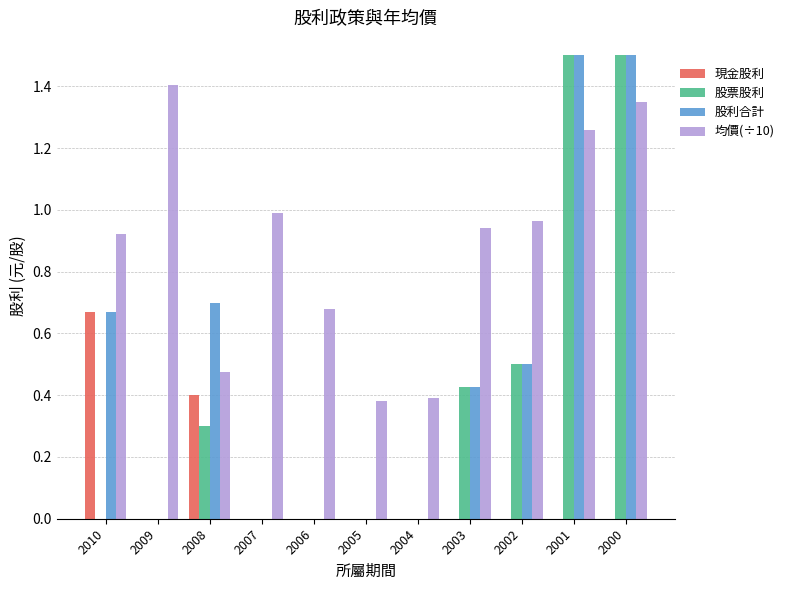

Are the bars horizontal?

No